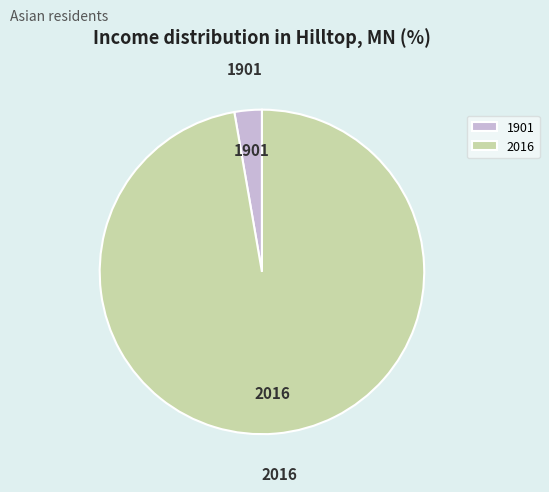

Rank the categories by value from highest to lowest.

2016, 1901